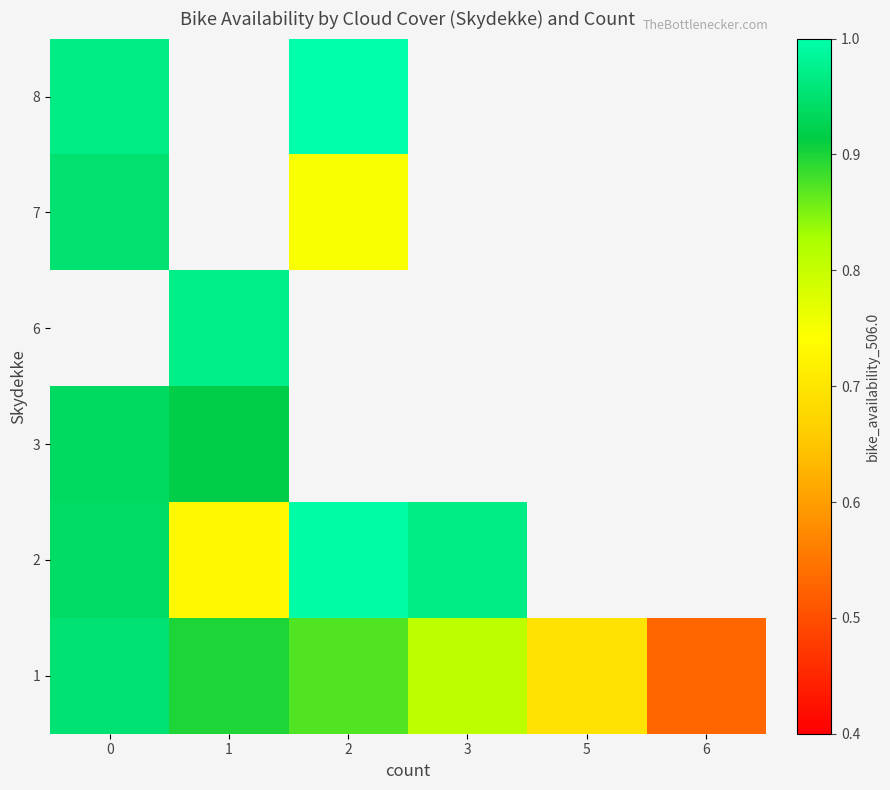

The 8 series shows 0.5 at 0. True or false?

False